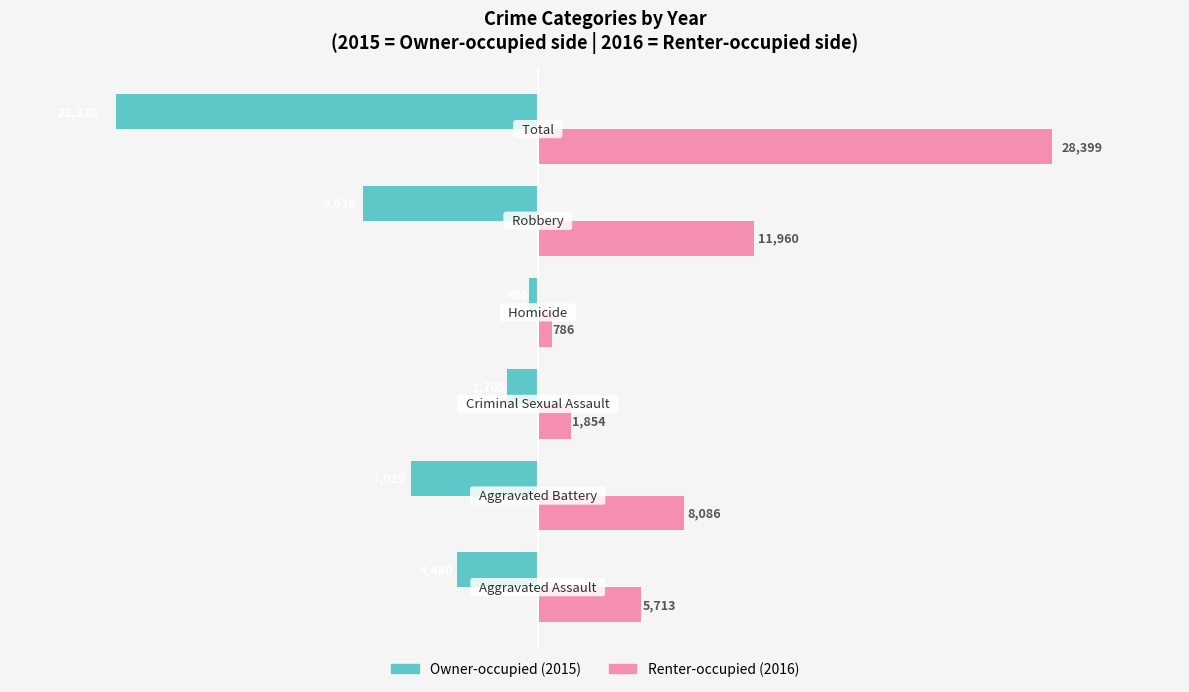

At which category does the chart reach its peak across all series?

Total